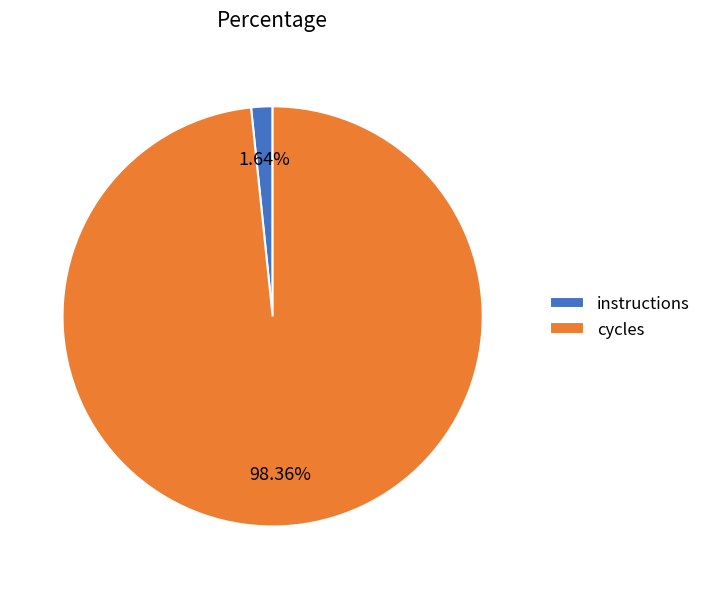

Count the number of slices in the pie.

2